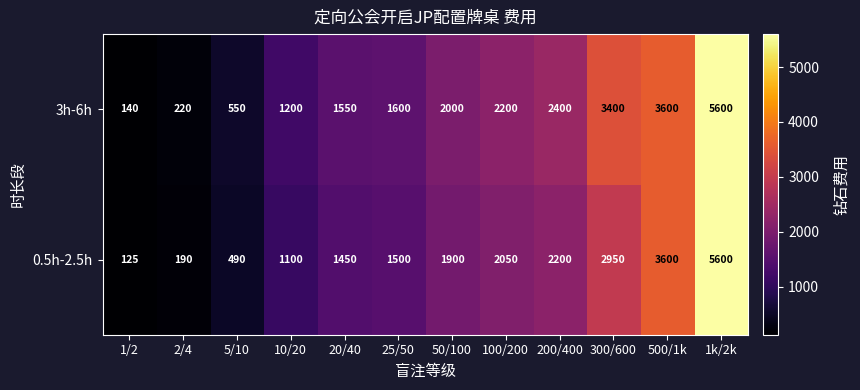

What is the difference between the maximum and minimum values in the 0.5h-2.5h series?

5475